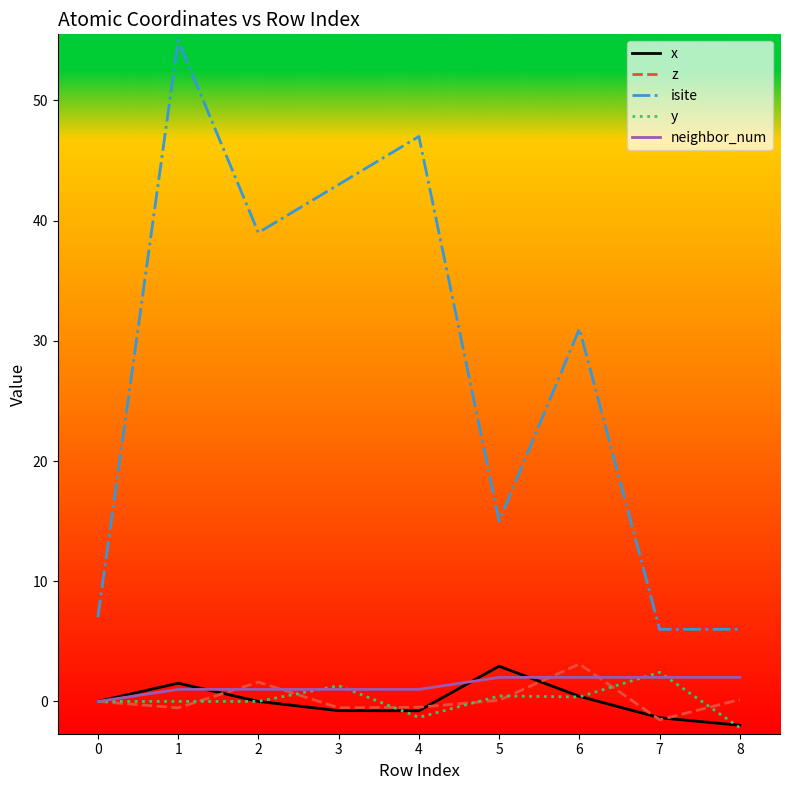

True or false: isite and y intersect in this chart.

False